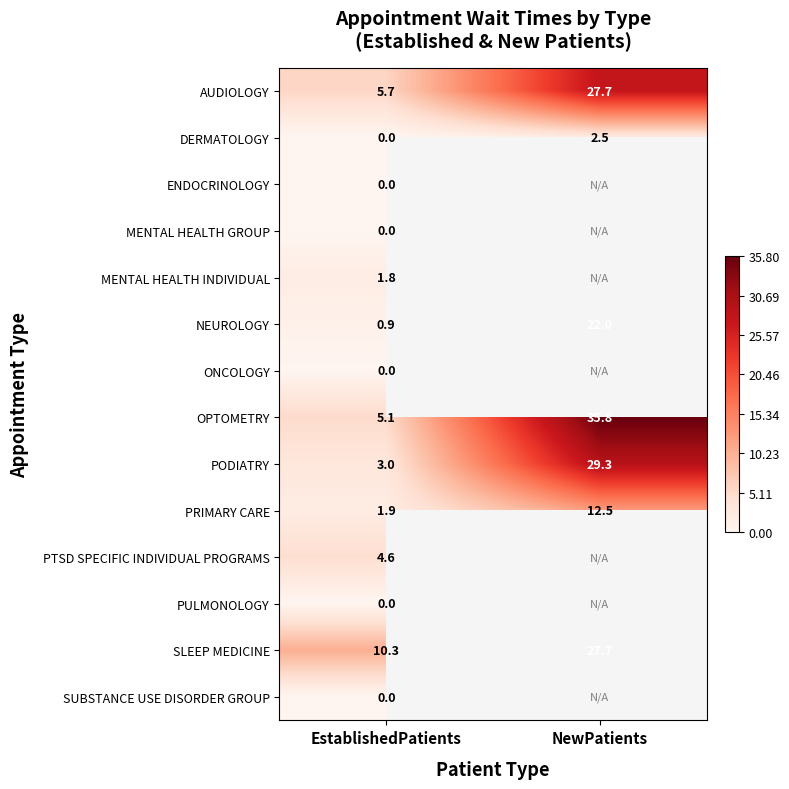

At how many categories does at least one series exceed 24?

1